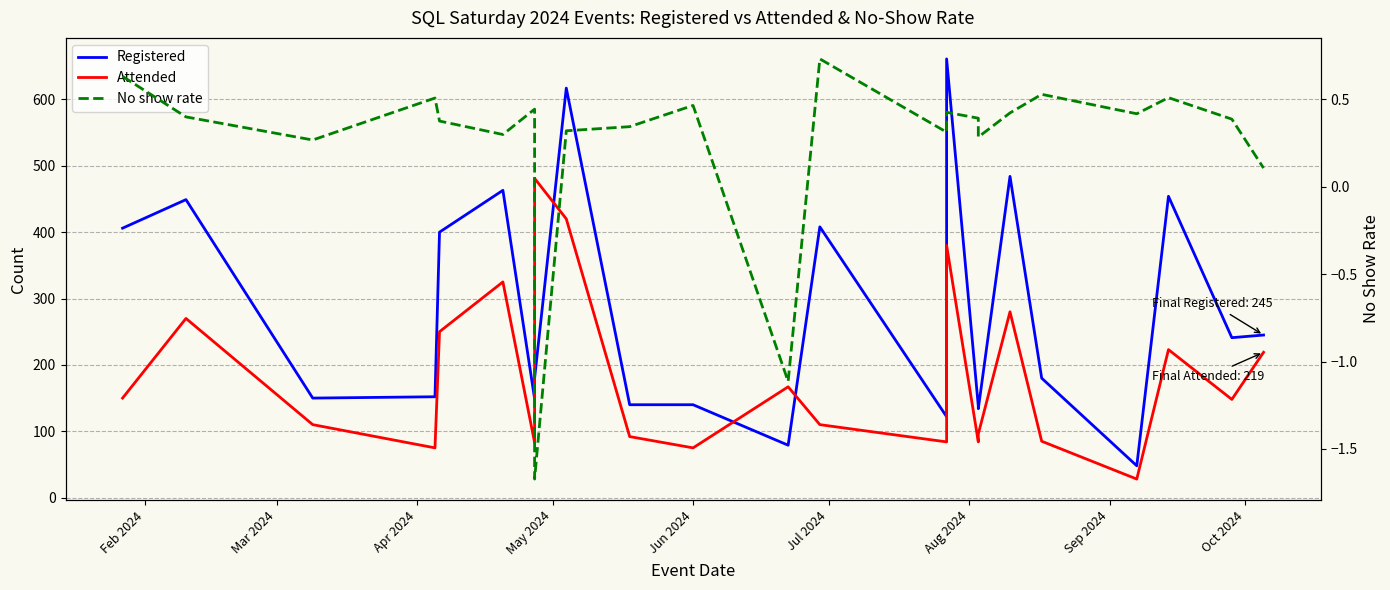

Is the value of No show rate at Oct 2024 greater than the value of Registered at 14?

No